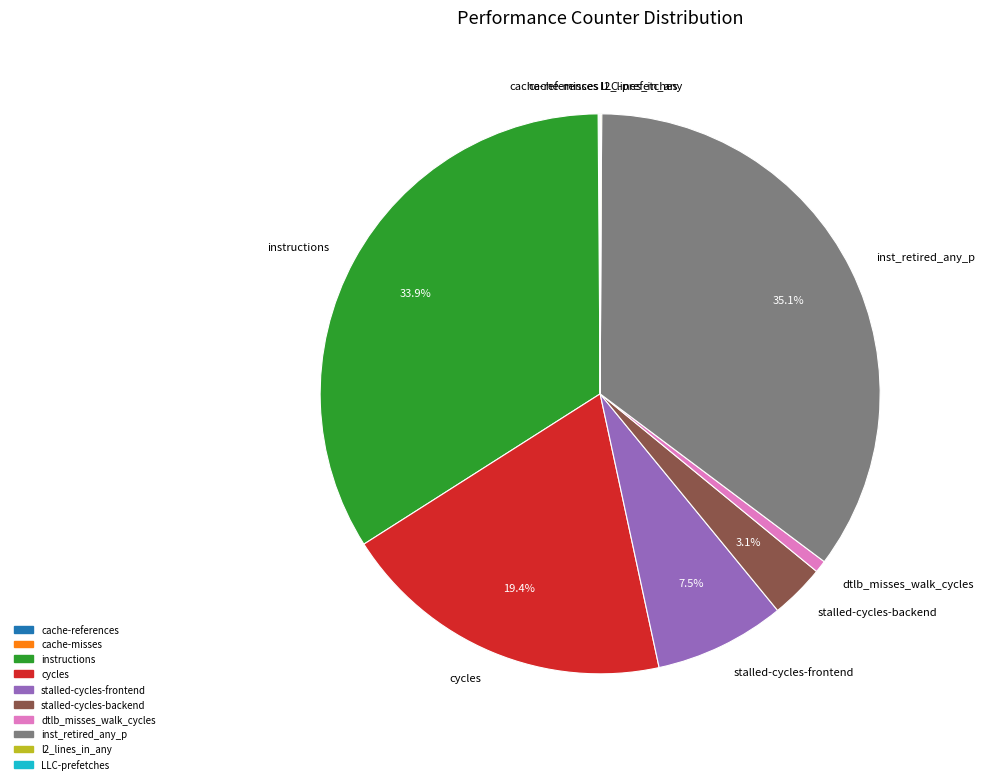

Which category has the biggest portion of the pie?

inst_retired_any_p